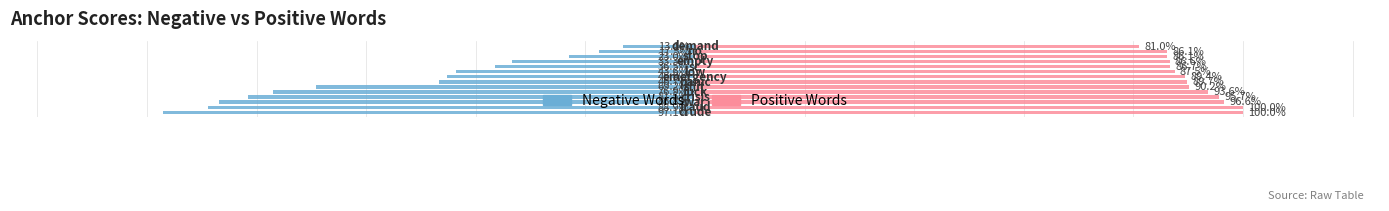

Rank the series at 2 from lowest to highest value.

Negative, Positive